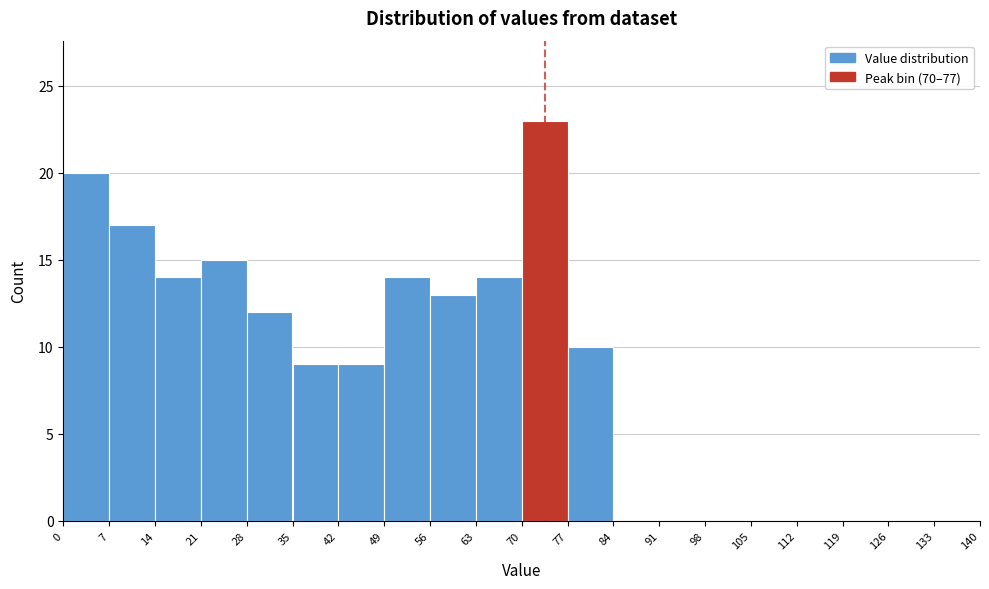

Reading left to right, list every bar in this chart as the range it spans on the x-axis followed by its height. The values are not printed on the chart, so give them approximately, as read against the axis.

0 to 7: 20
7 to 14: 17
14 to 21: 14
21 to 28: 15
28 to 35: 12
35 to 42: 9
42 to 49: 9
49 to 56: 14
56 to 63: 13
63 to 70: 14
70 to 77: 23
77 to 84: 10
84 to 91: 0
91 to 98: 0
98 to 105: 0
105 to 112: 0
112 to 119: 0
119 to 126: 0
126 to 133: 0
133 to 140: 0